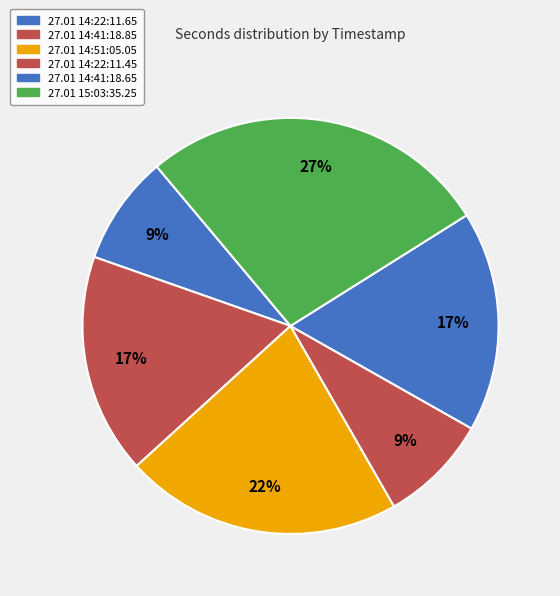

Rank the categories by value from lowest to highest.

27.01.2025 14:22:11.45, 27.01.2025 14:22:11.65, 27.01.2025 14:41:18.65, 27.01.2025 14:41:18.85, 27.01.2025 14:51:05.05, 27.01.2025 15:03:35.25